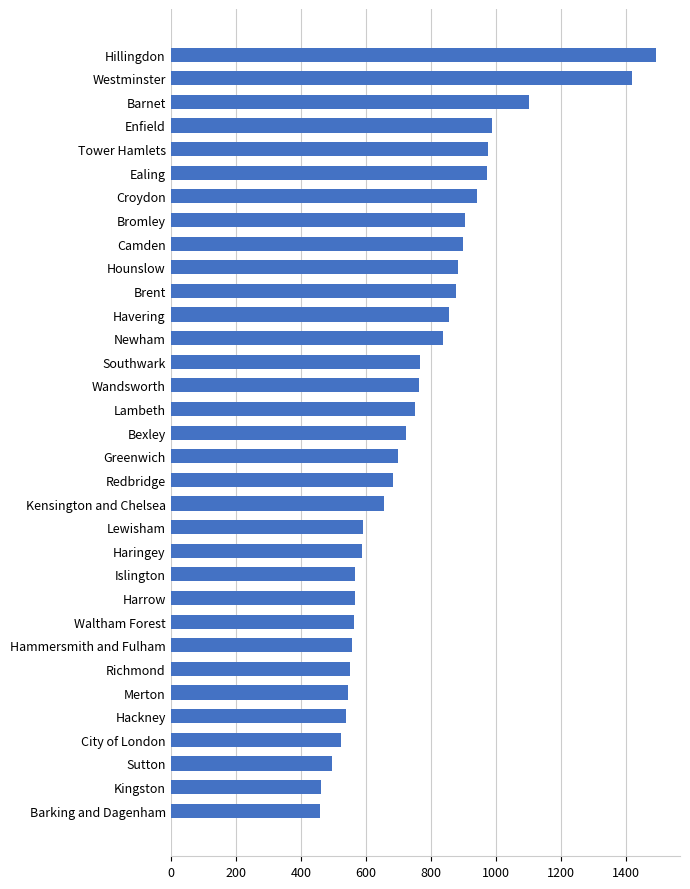

How many bars are there in total?

33